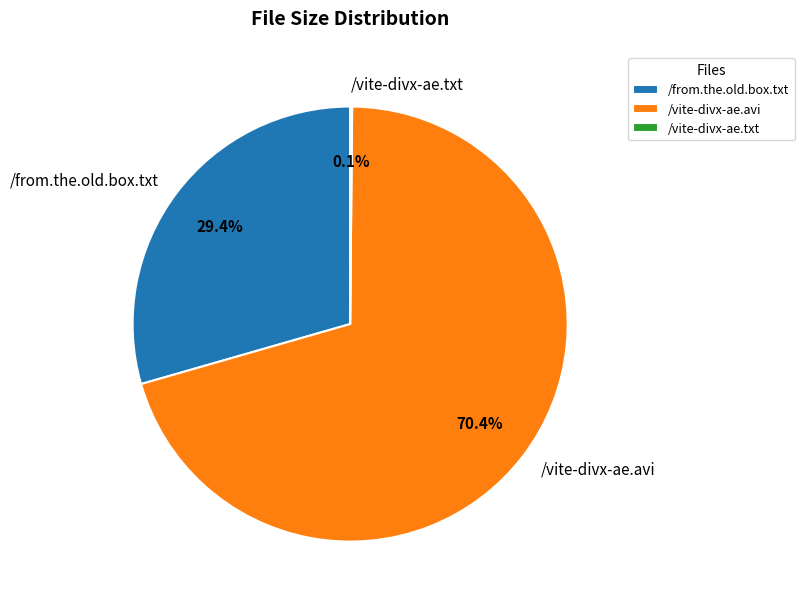

Which slice represents more than half of the pie?

/vite-divx-ae.avi